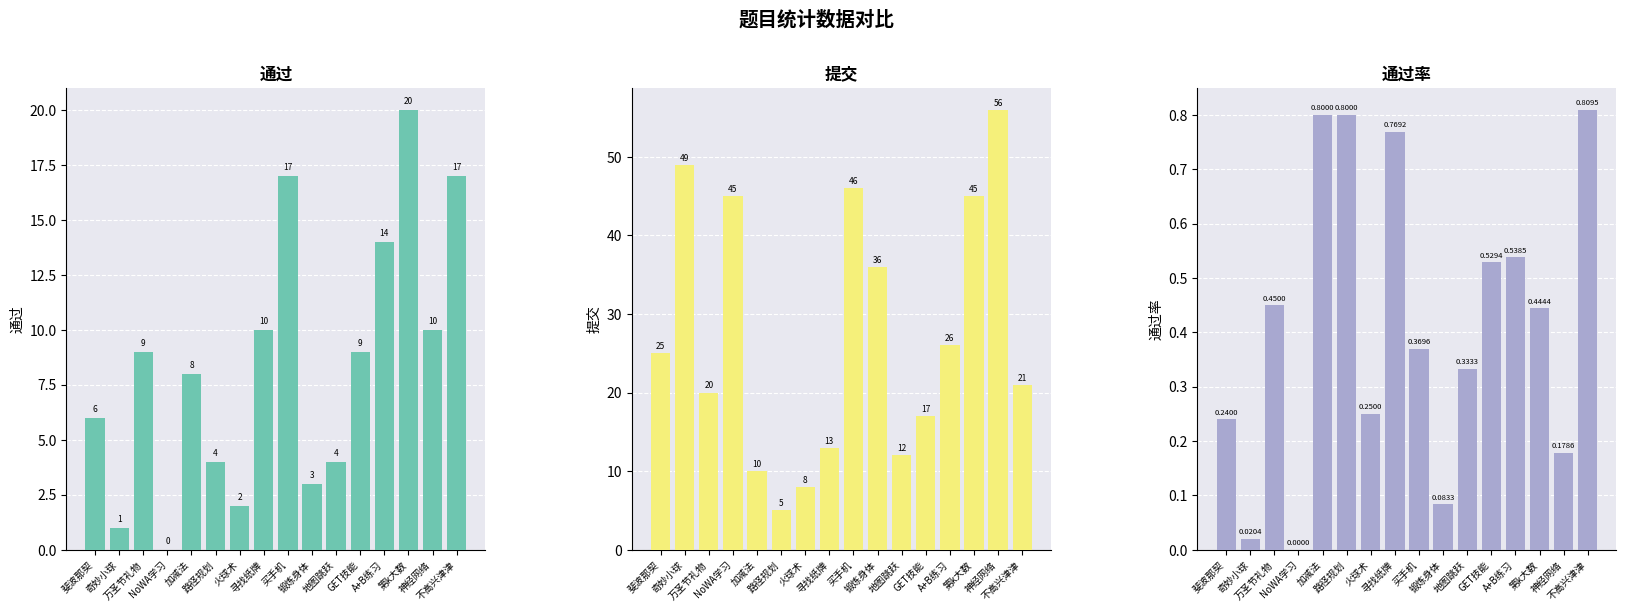

How many bars are there in total?

48